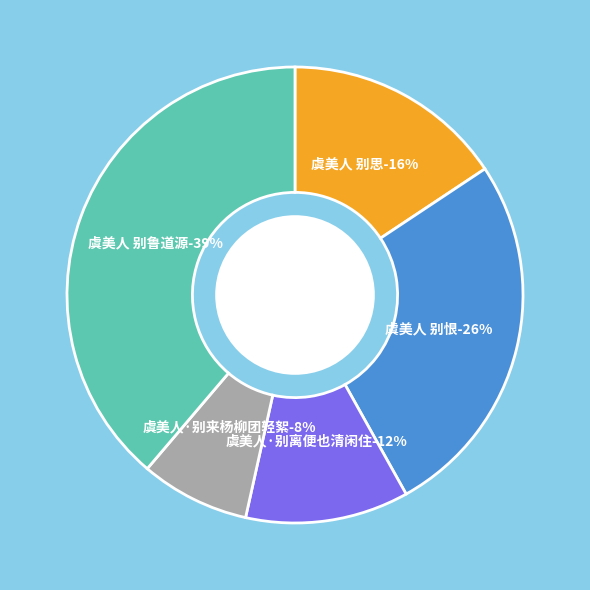

The 虞美人 别鲁道源 slice represents 39% of the pie. True or false?

True